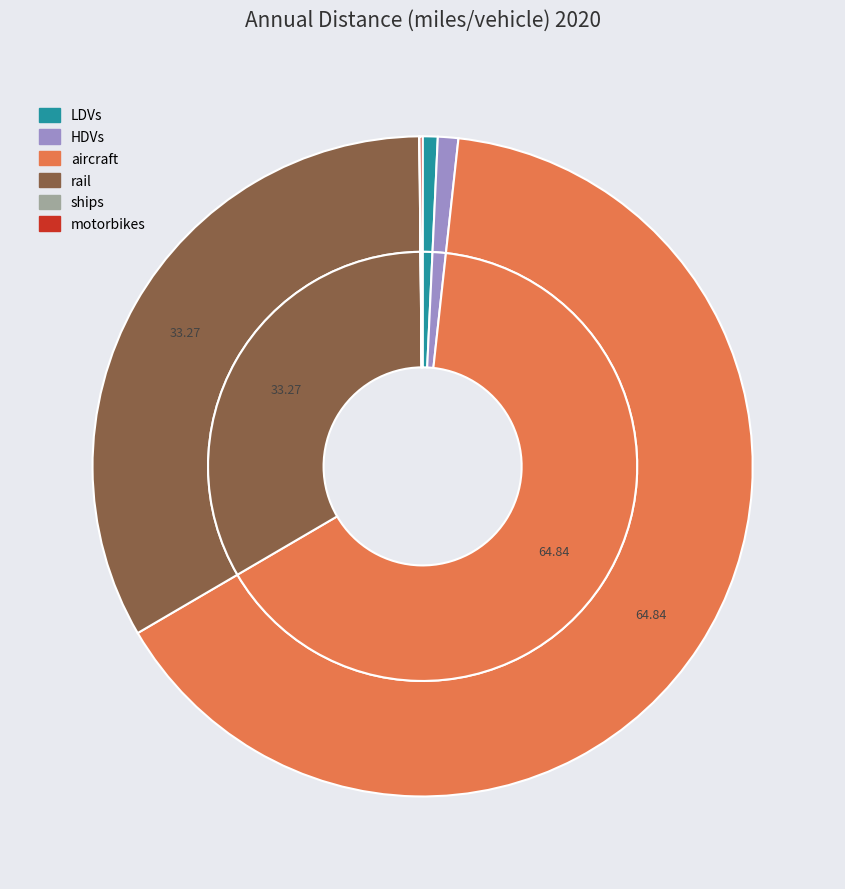

What is the total percentage of LDVs and HDVs?

1.7%